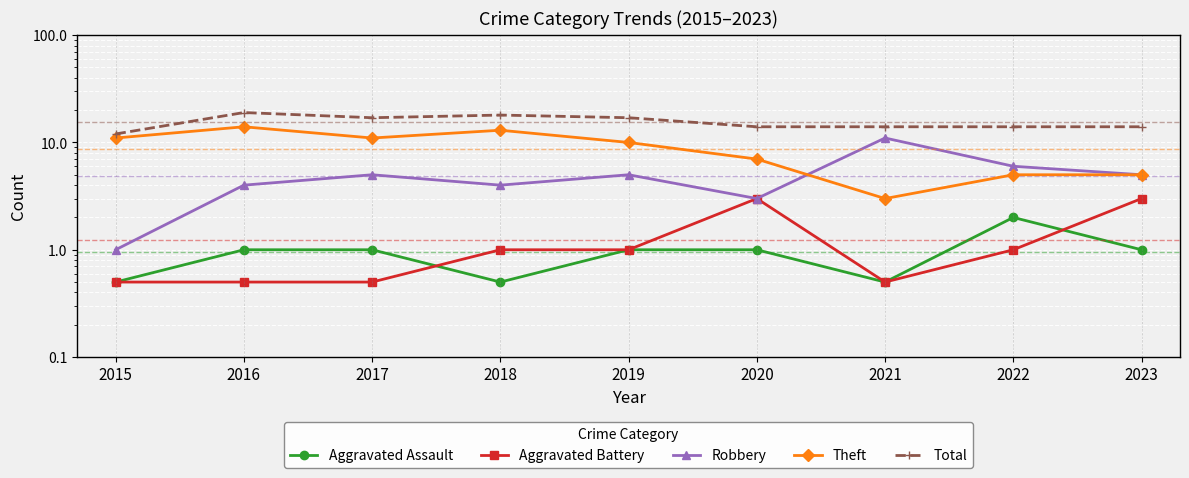

Is this an area chart (filled region under the line)?

No